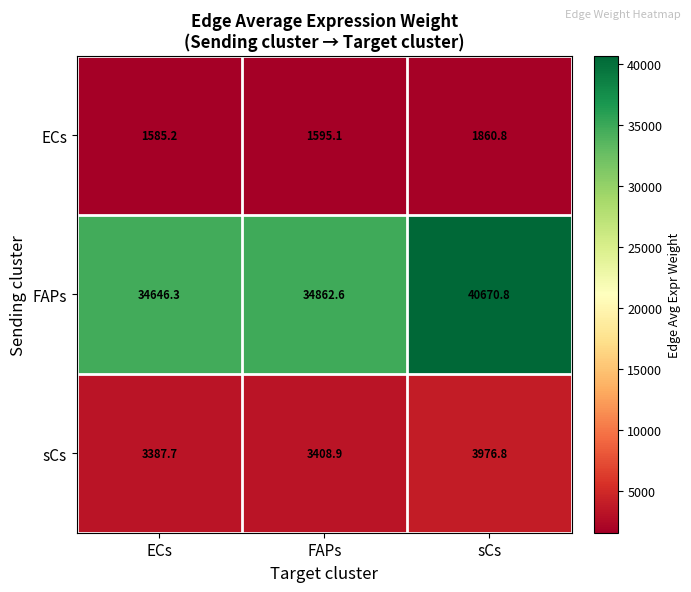

What is the approximate value of sCs at sCs?

3976.8